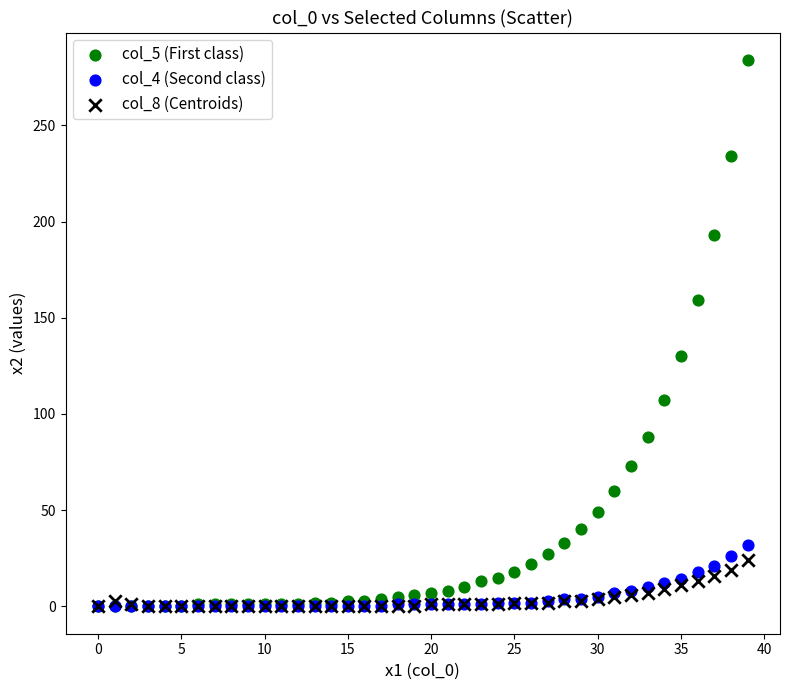

Which series reaches the maximum Y coordinate?

col_5 (First class)